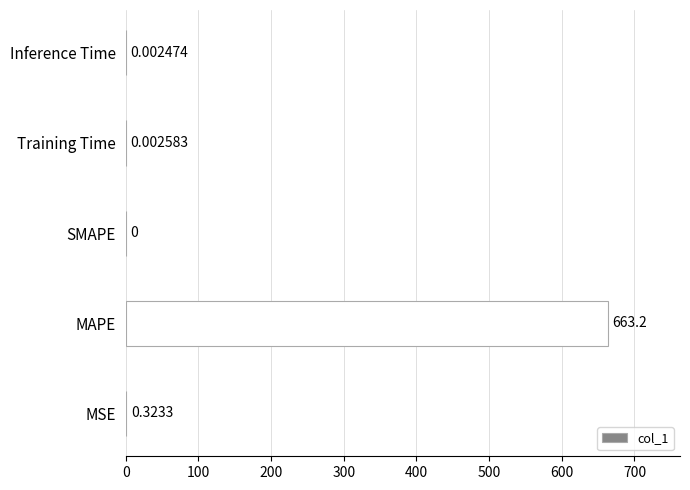

Which label corresponds to the largest value in the chart?

MAPE